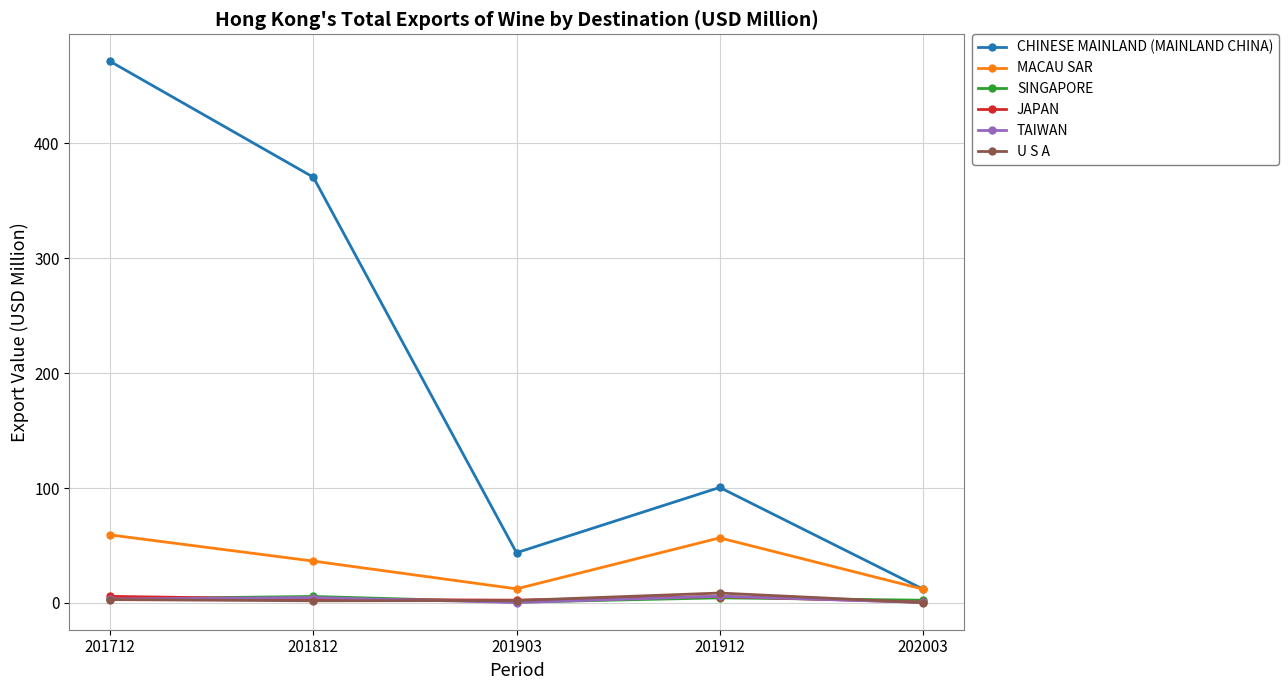

What is the value of the TAIWAN point at the 4th from the left?

5.8